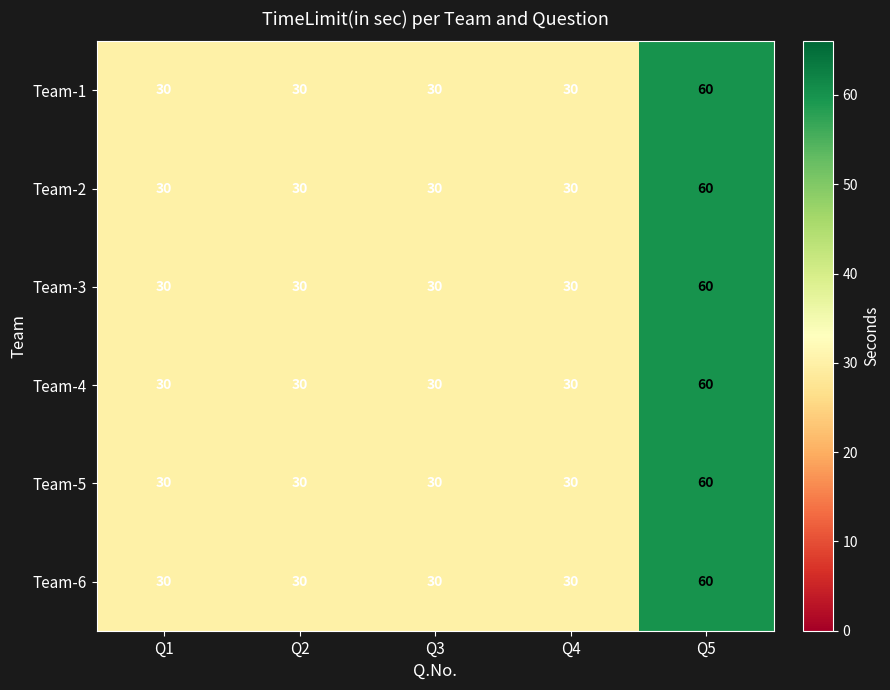

What is the difference between the maximum and minimum values in the Team-3 series?

30